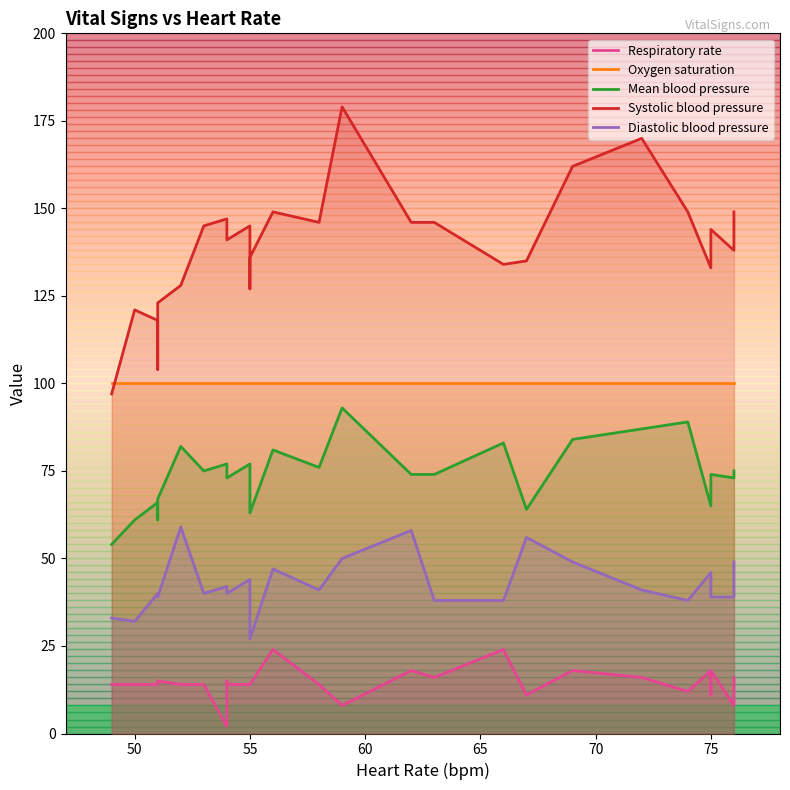

Rank the categories by Oxygen saturation value from lowest to highest.

53, 54, 58, 54, 50, 49, 51, 51, 51, 52, 55, 55, 55, 56, 54, 59, 62, 63, 66, 67, 69, 72, 74, 76, 75, 76, 75, 75